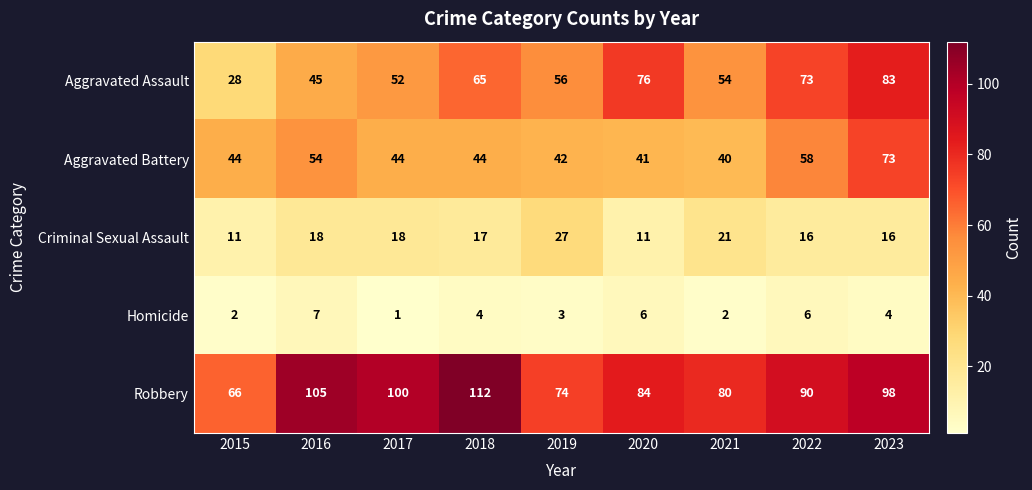

At which label does Homicide first exceed 4?

2016